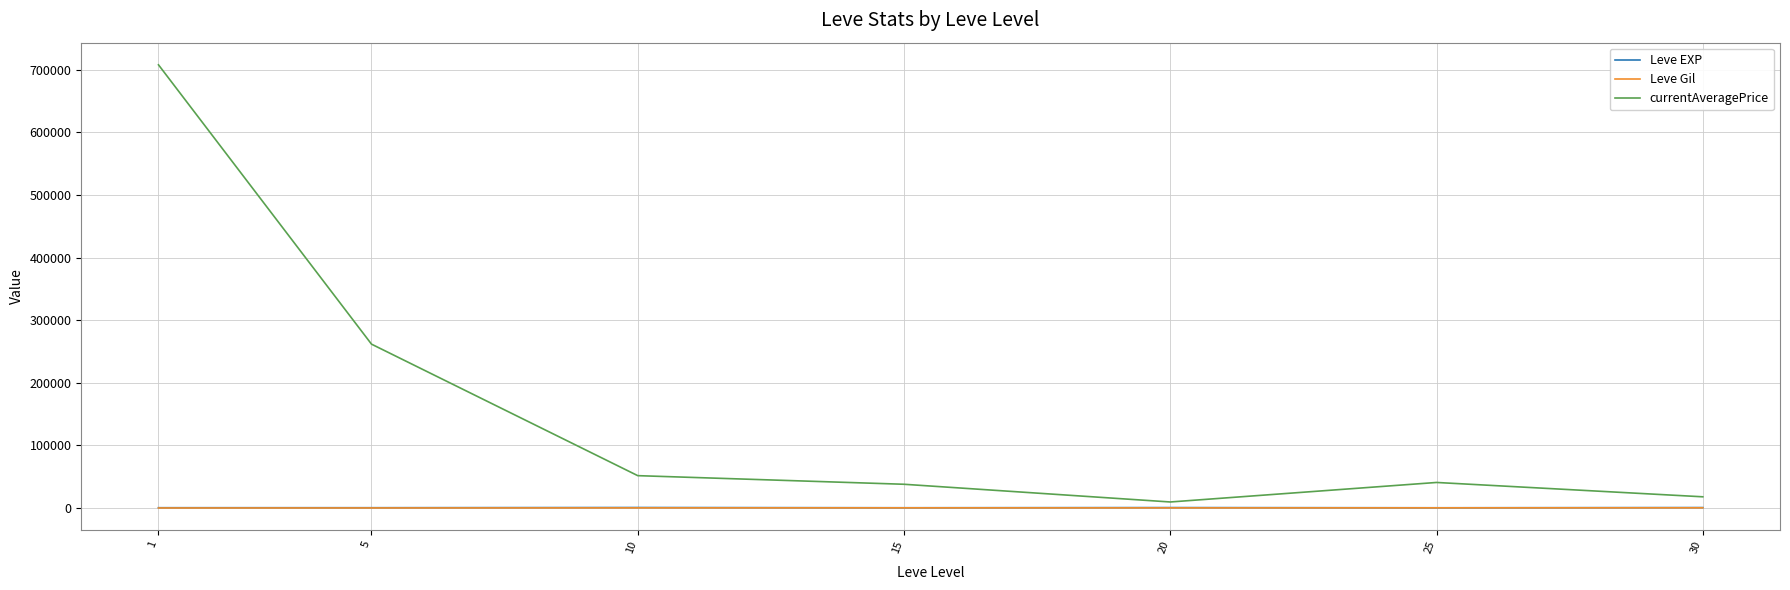

What is the average value of the currentAveragePrice series?

161052.3